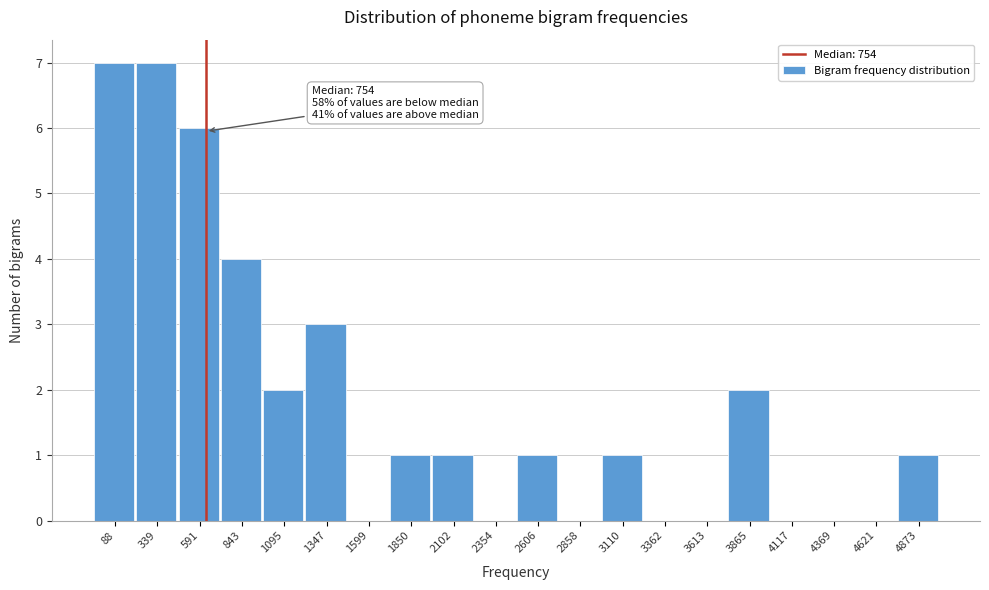

Reading left to right, what are all the values shown in this chart?

88=7	339=7	591=6	843=4	1095=2	1347=3	1599=0	1850=1	2102=1	2354=0	2606=1	2858=0	3110=1	3362=0	3613=0	3865=2	4117=0	4369=0	4621=0	4873=1